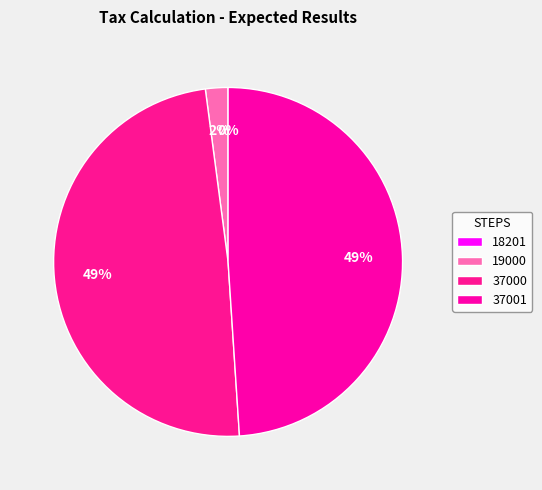

To the nearest percent, what is the difference between the largest and smallest slice percentages?

49%